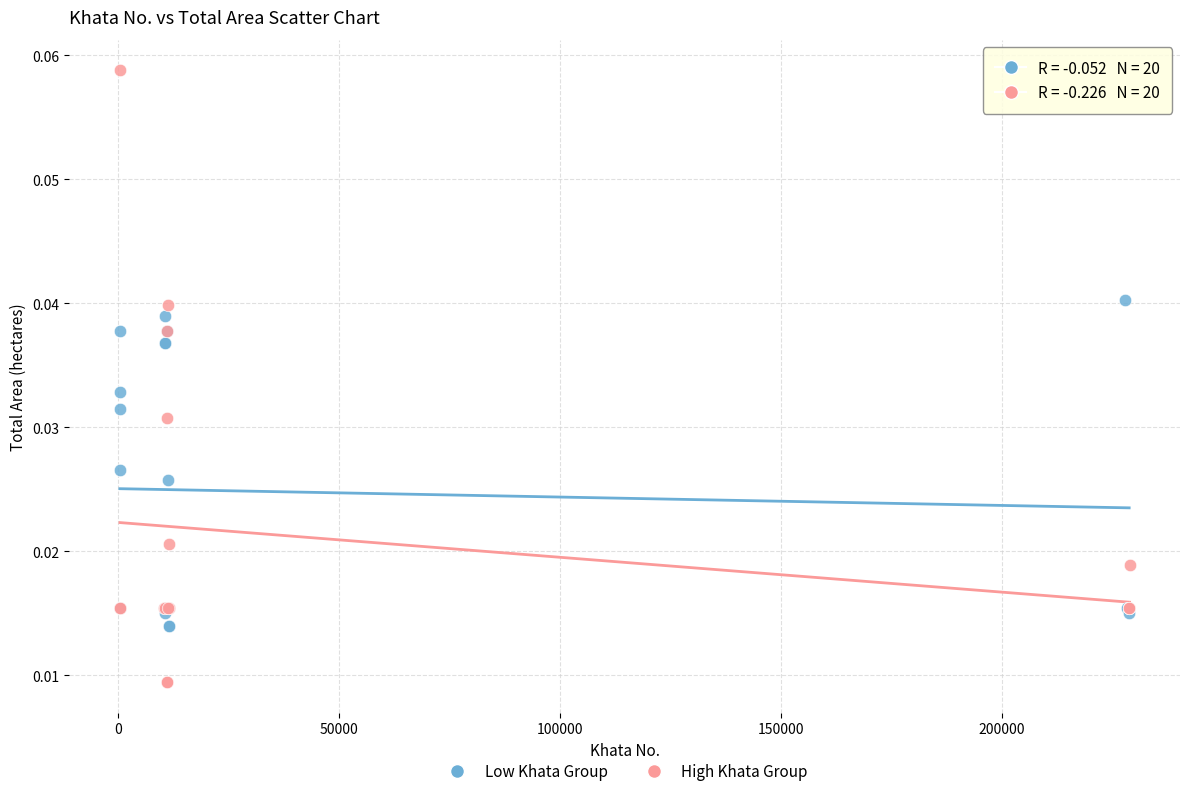

What are all the series names shown in the legend?

Low Khata Group, High Khata Group